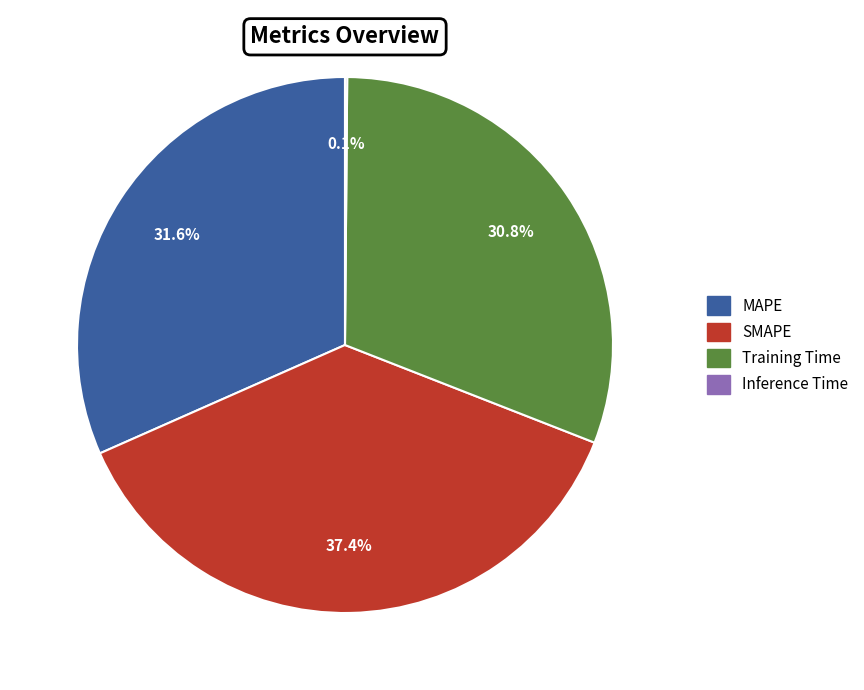

To the nearest percent, what is the average slice percentage?

25%